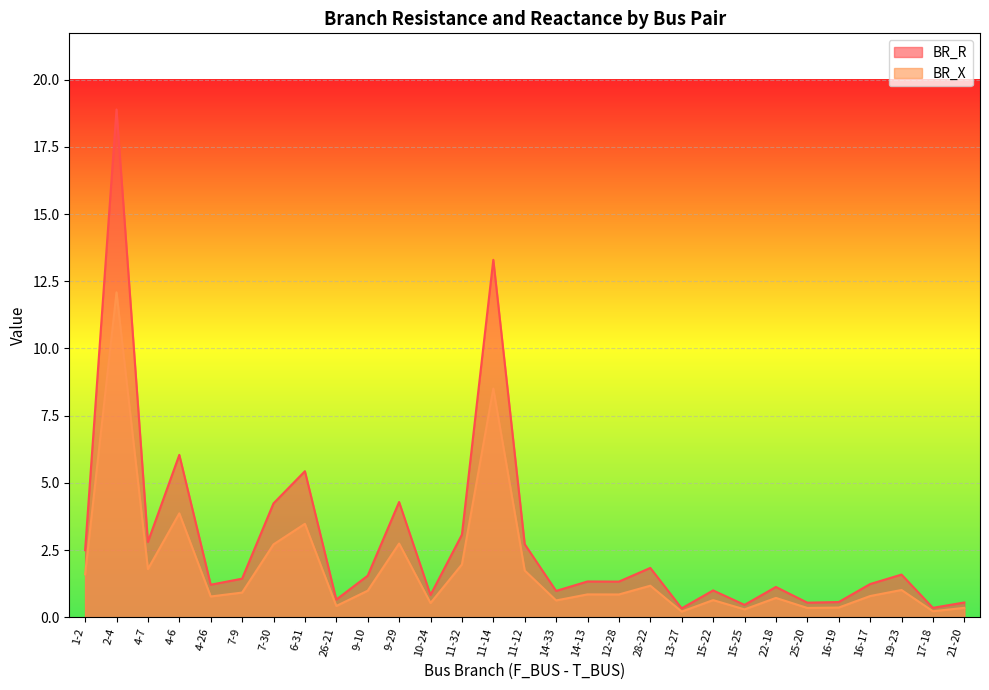

True or false: BR_R has more than 0 points higher than both neighbors.

True